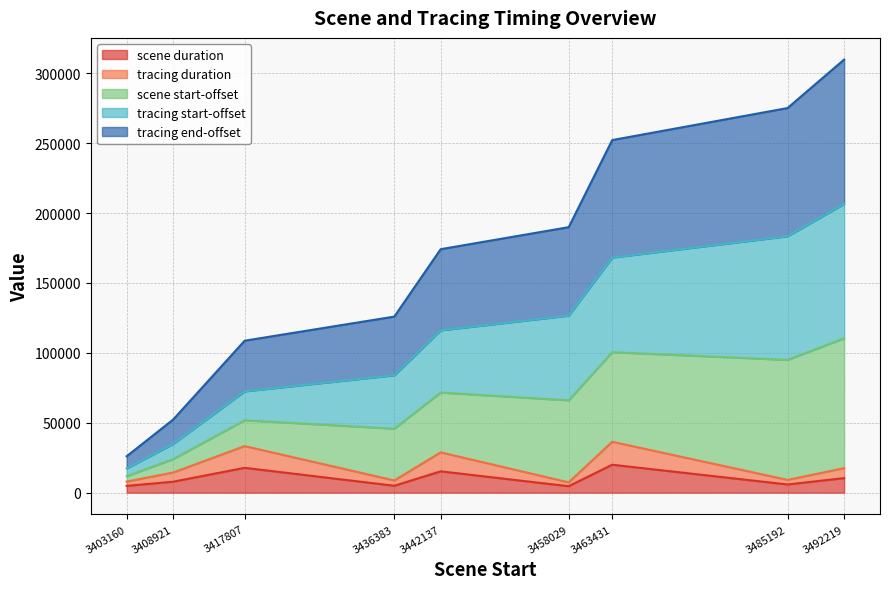

Is it true that tracing duration equals 7934 at 3403160?

True